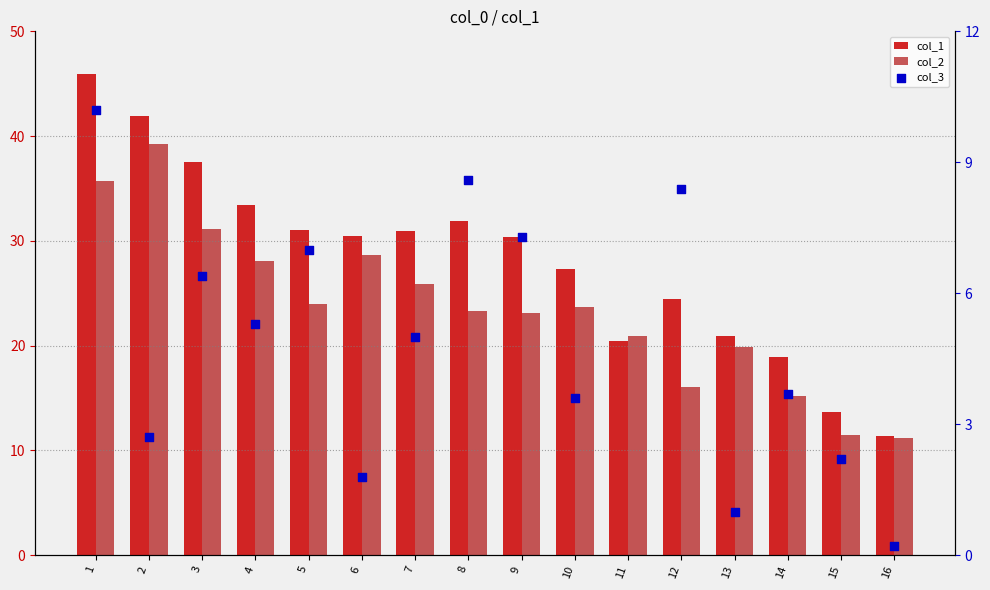

Which series contains the highest Y value?

col_1